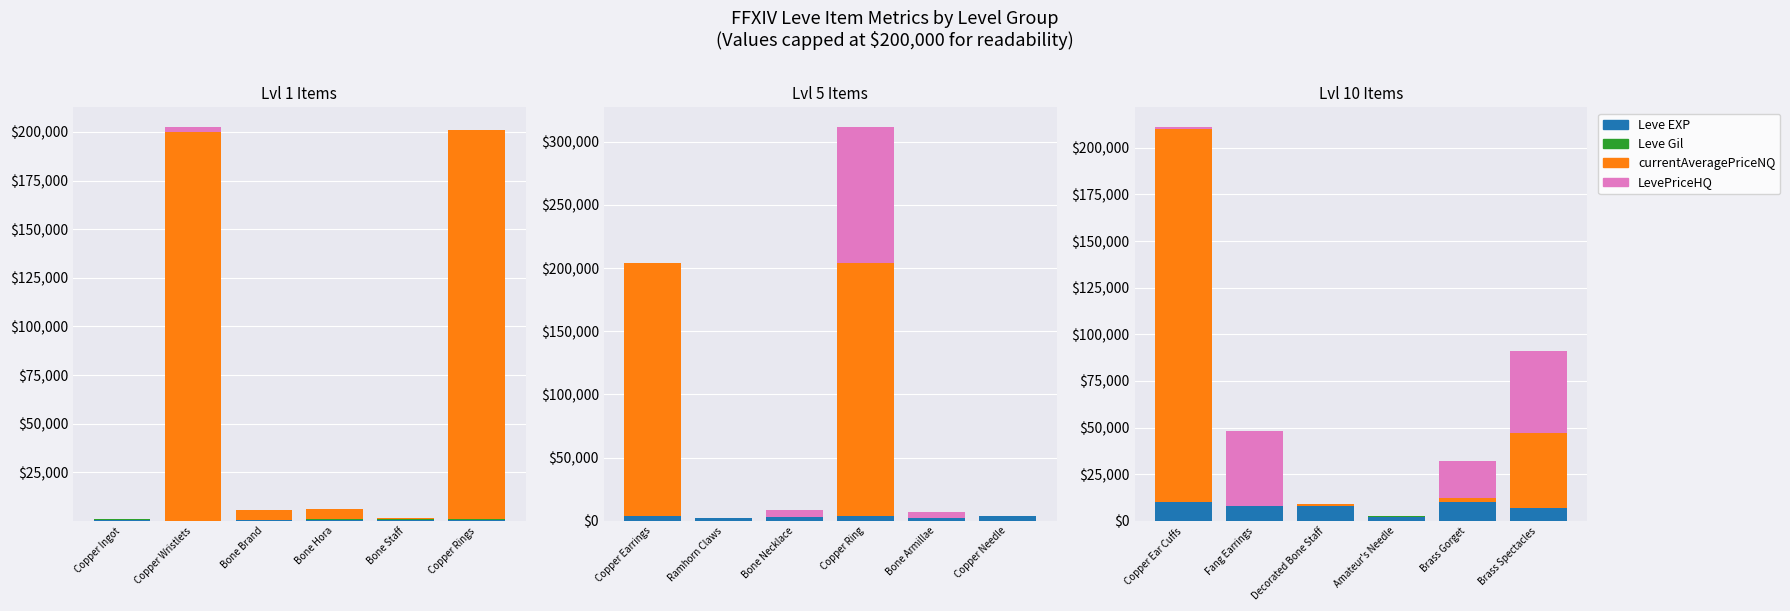

List the series in order of their overall mean, lowest first.

Leve Gil, Leve EXP, LevePriceHQ, currentAveragePriceNQ